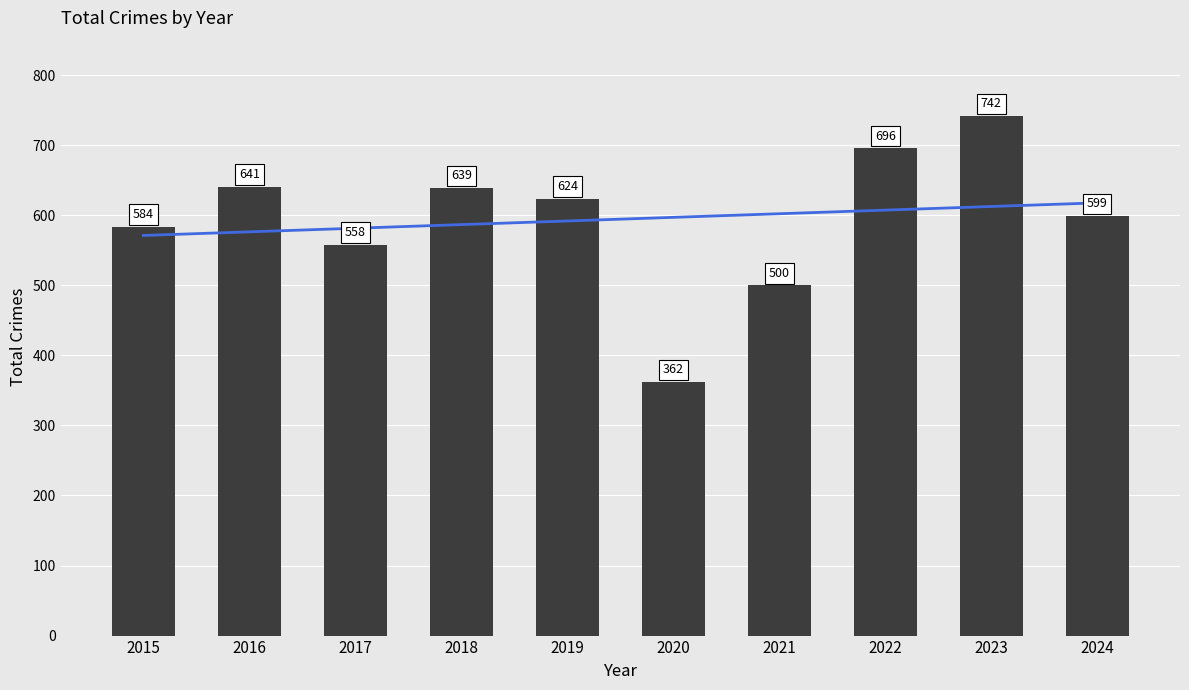

The Total series shows 584.0 at 2015. True or false?

True